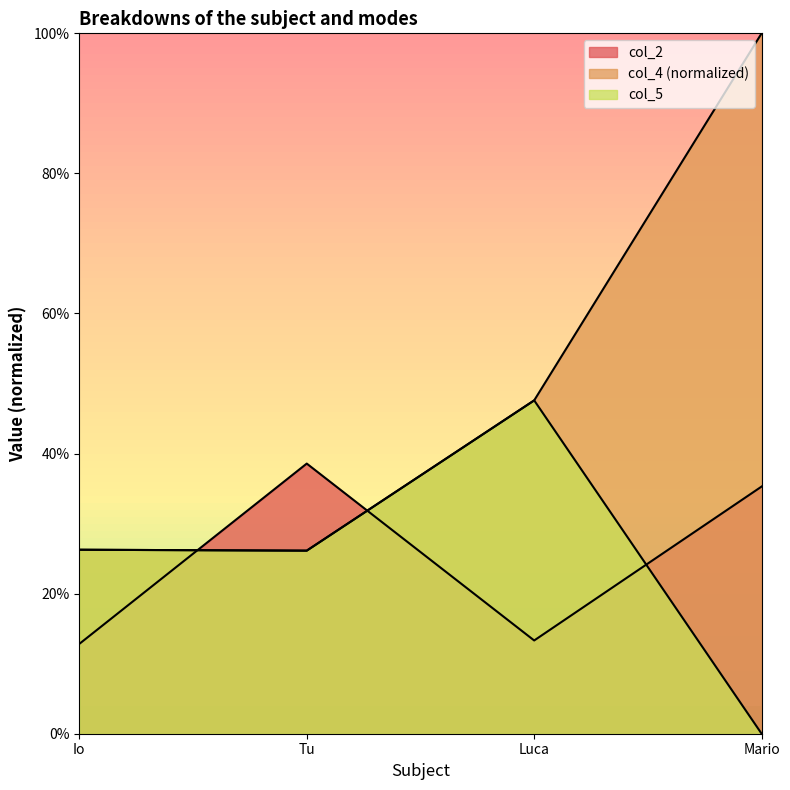

Rank the series by their maximum value, from lowest to highest.

col_2, col_5, col_4